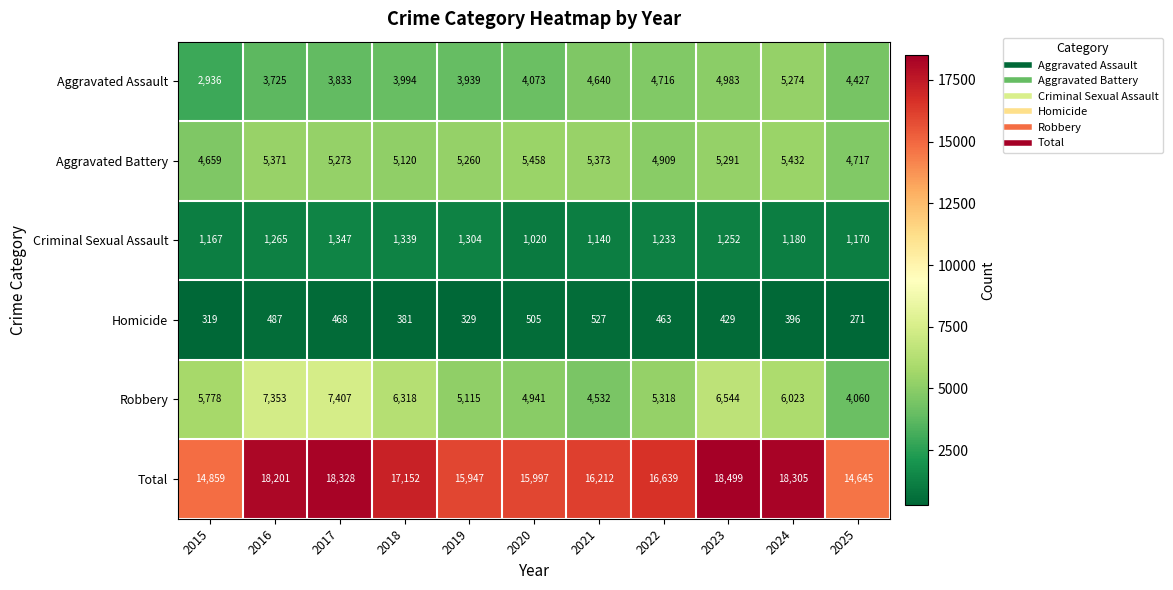

True or false: Robbery has a value of 8867 at 2024.

False